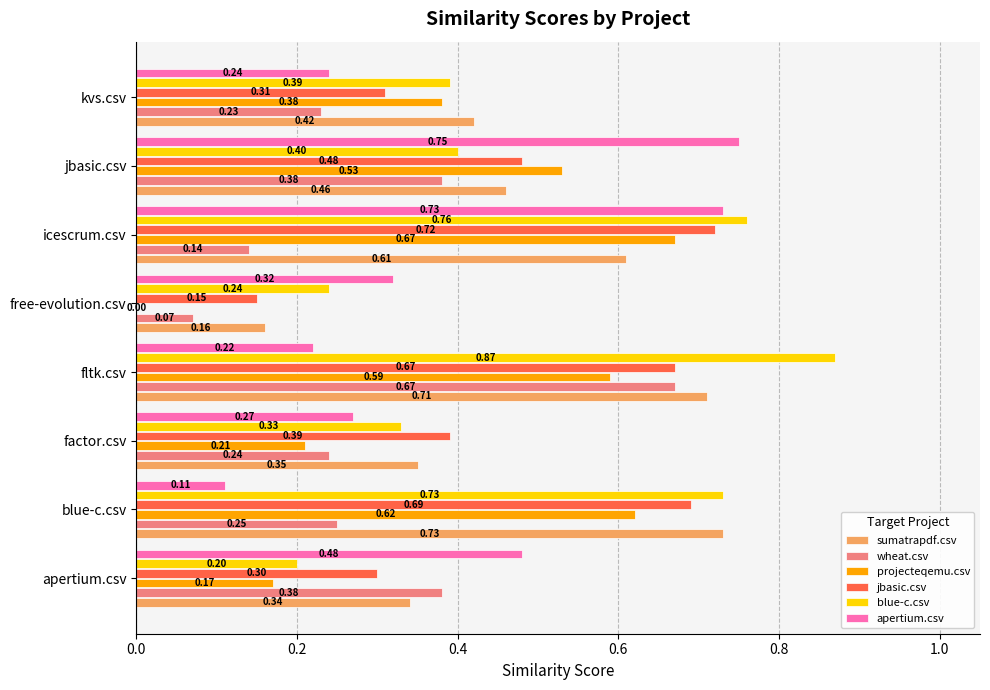

Is the value of wheat.csv at free-evolution.csv greater than the value of blue-c.csv at factor.csv?

No